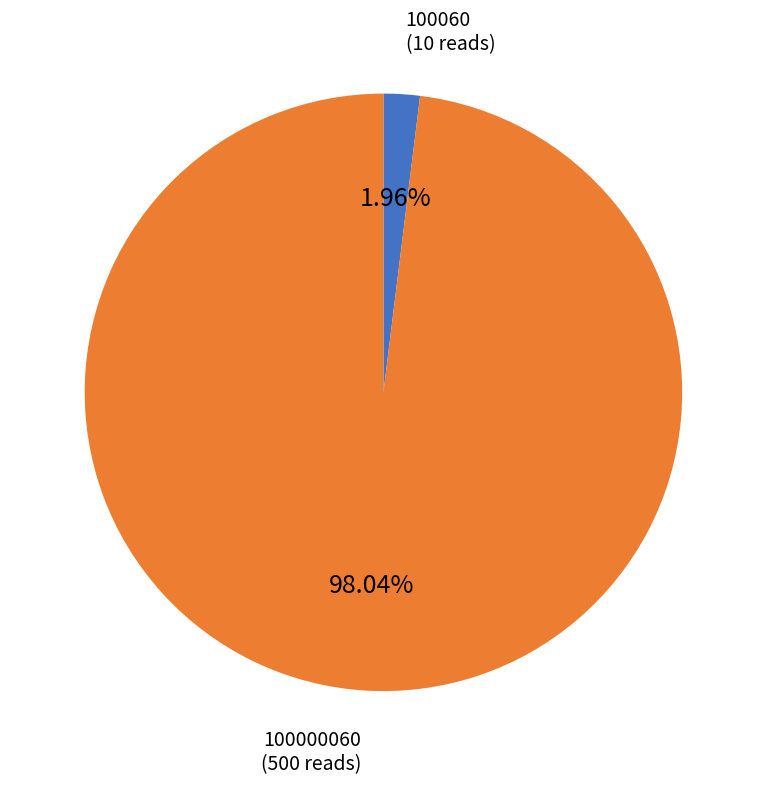

To the nearest percent, what portion does 100060 represent?

2%